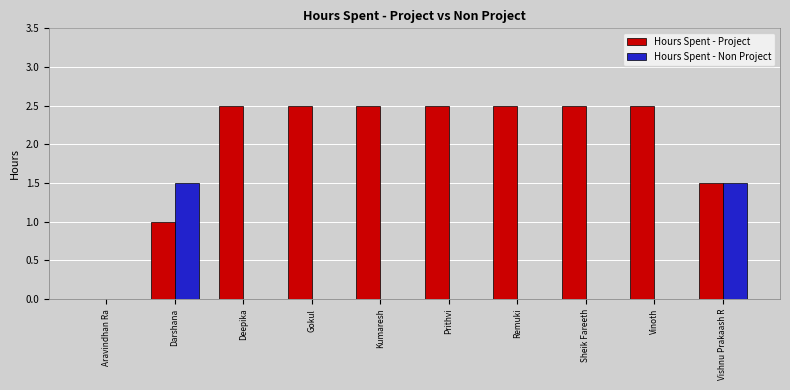

Which series has the largest total across all categories?

Hours Spent - Project